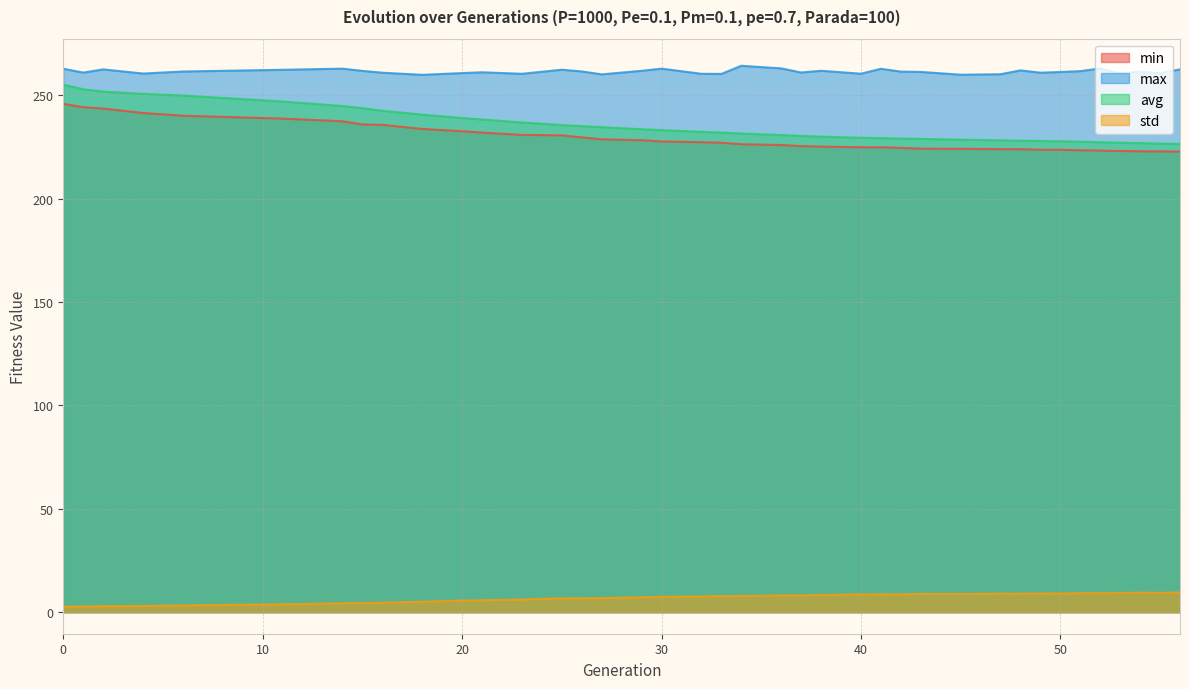

Reading left to right, list all the values displayed in this chart.

min: 0=245.8	1=244.2	2=243.5	4=241.4	6=240.1	11=238.7	14=237.4	15=235.9	16=235.7	18=233.7	20=232.6	21=231.9	23=230.8	25=230.6	26=229.6	27=228.7	29=228.2	30=227.6	32=227.3	33=227.0	34=226.3	36=225.9	37=225.4	38=225.1	40=224.8	41=224.8	42=224.5	43=224.2	45=224.1	47=223.9	48=223.9	49=223.6	50=223.6	51=223.4	52=223.2	53=223.0	54=222.9	55=222.8	56=222.7
max: 0=262.8	1=260.9	2=262.5	4=260.5	6=261.5	11=262.3	14=262.8	15=261.8	16=260.9	18=259.9	20=260.7	21=261.1	23=260.3	25=262.3	26=261.5	27=260.1	29=261.8	30=262.8	32=260.4	33=260.3	34=264.2	36=263.0	37=261.0	38=261.8	40=260.4	41=262.8	42=261.4	43=261.3	45=259.9	47=260.1	48=262.0	49=260.9	50=261.2	51=261.6	52=263.0	53=260.5	54=261.4	55=260.6	56=262.5
avg: 0=255.1	1=252.9	2=251.7	4=250.7	6=249.8	11=246.9	14=244.8	15=243.7	16=242.5	18=240.6	20=239.0	21=238.3	23=236.8	25=235.6	26=235.0	27=234.6	29=233.5	30=233.1	32=232.3	33=231.9	34=231.5	36=230.8	37=230.3	38=230.0	40=229.4	41=229.2	42=229.0	43=228.9	45=228.5	47=228.2	48=228.0	49=227.9	50=227.7	51=227.5	52=227.3	53=227.0	54=226.8	55=226.6	56=226.5
std: 0=2.7	1=2.7	2=2.9	4=3.0	6=3.3	11=3.8	14=4.3	15=4.5	16=4.6	18=5.1	20=5.6	21=5.8	23=6.2	25=6.7	26=6.8	27=6.8	29=7.2	30=7.5	32=7.6	33=7.8	34=7.9	36=8.1	37=8.1	38=8.4	40=8.6	41=8.7	42=8.7	43=8.8	45=8.8	47=9.0	48=9.0	49=9.1	50=9.1	51=9.2	52=9.3	53=9.3	54=9.4	55=9.4	56=9.5